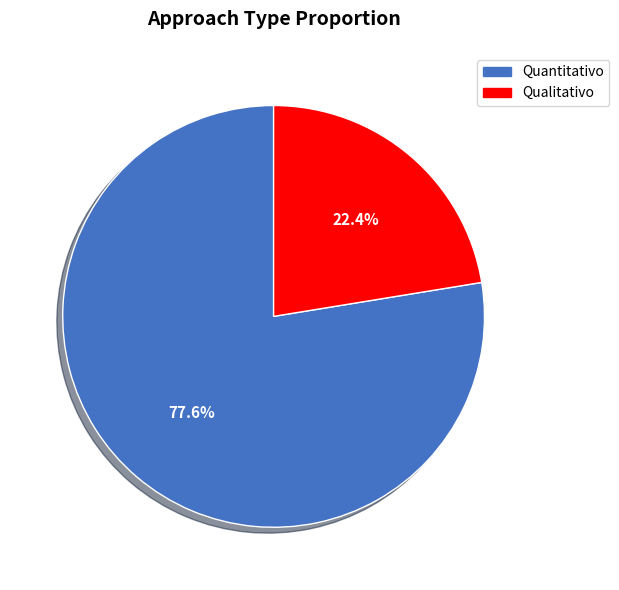

What percentage is the Qualitativo slice, to the nearest percent?

22%